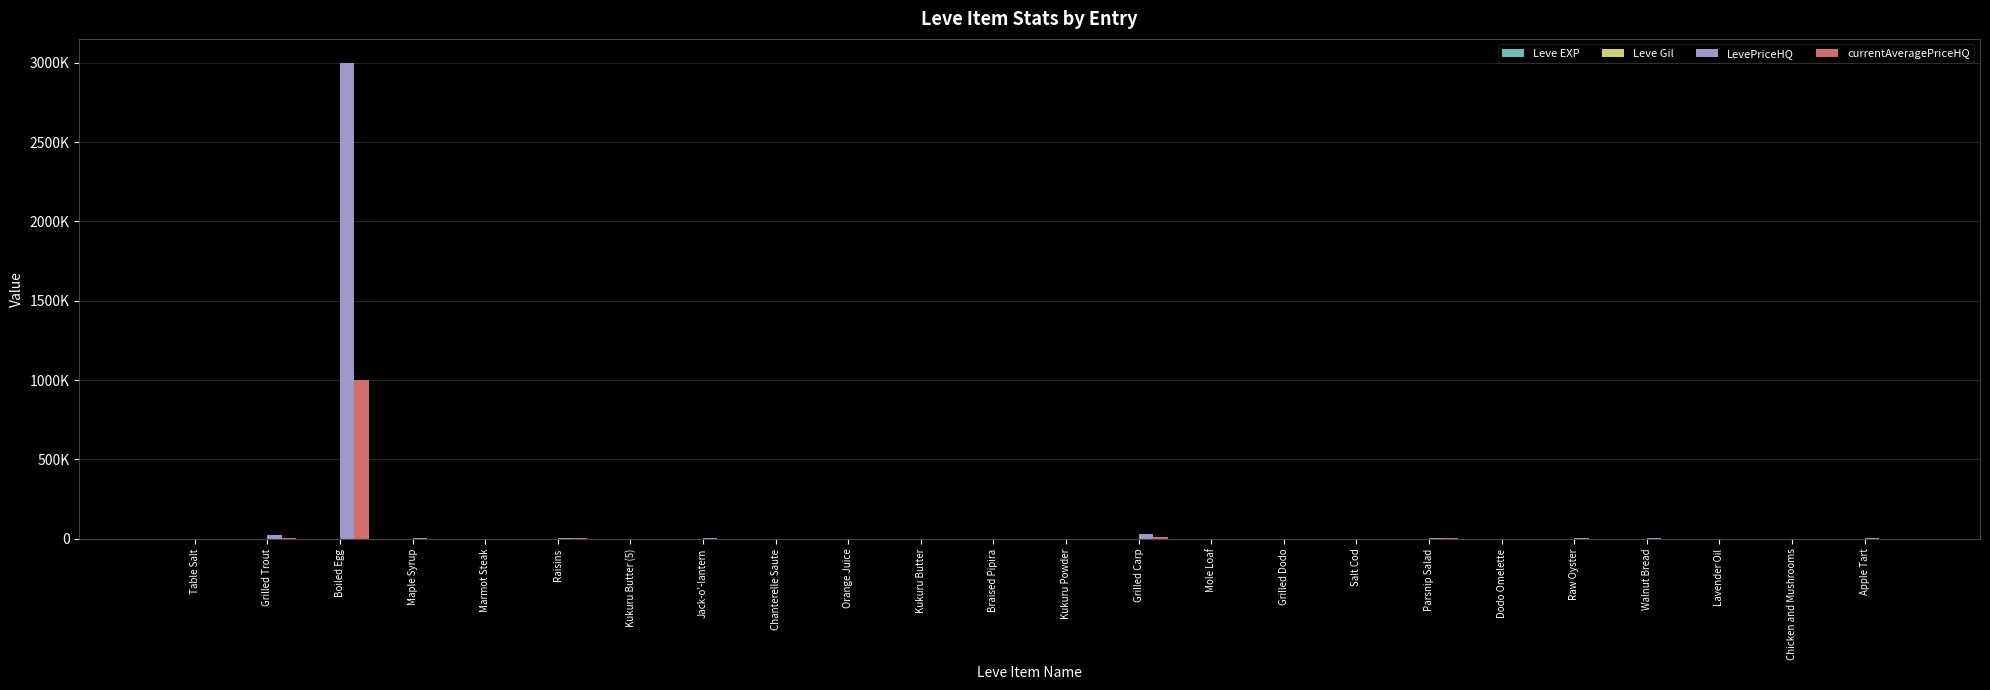

Are the bars grouped side by side (vs. stacked)?

Yes